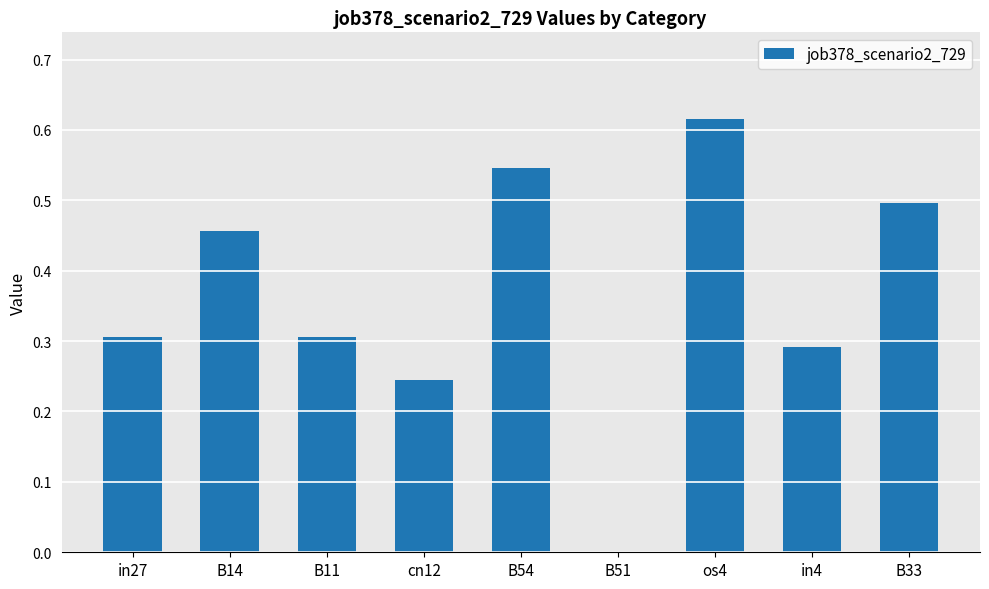

Are the bars horizontal?

No